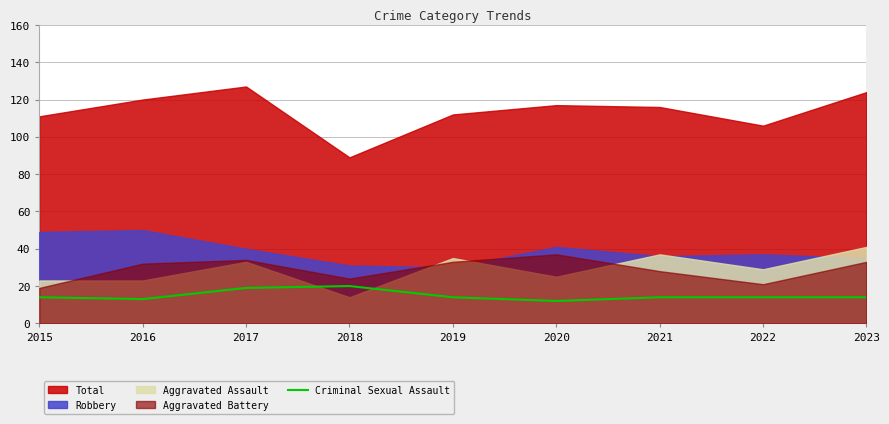

Where is the data nearest to the value 16?

2015